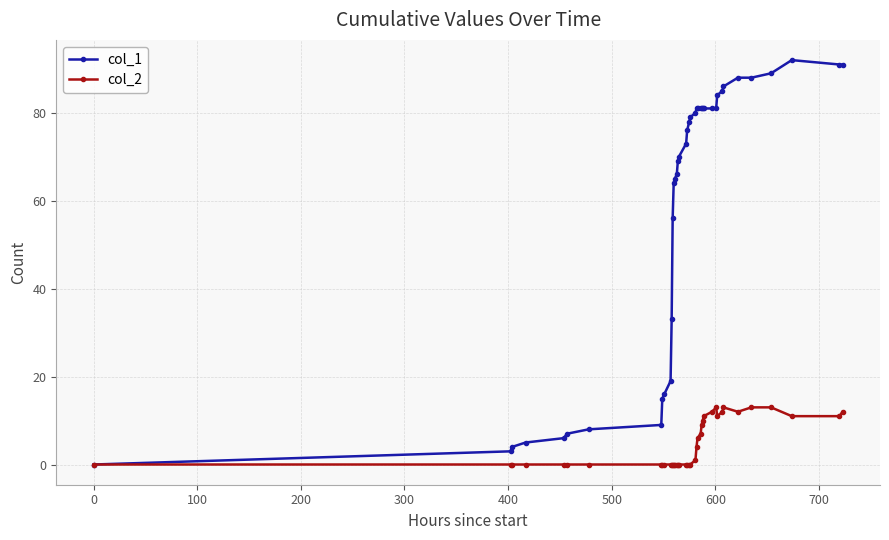

What is the greatest value displayed?

92